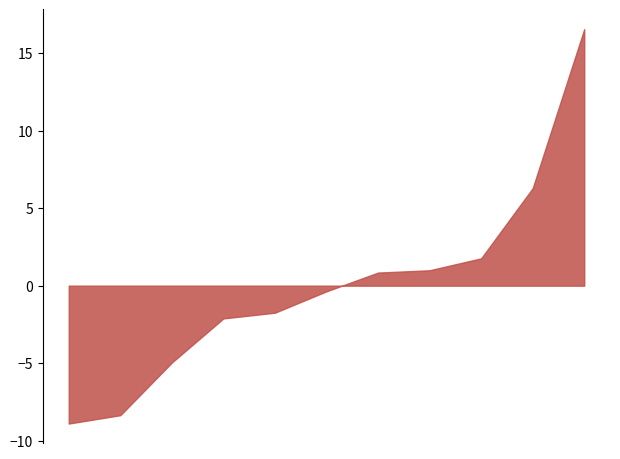

What is the smallest value displayed?

-8.9